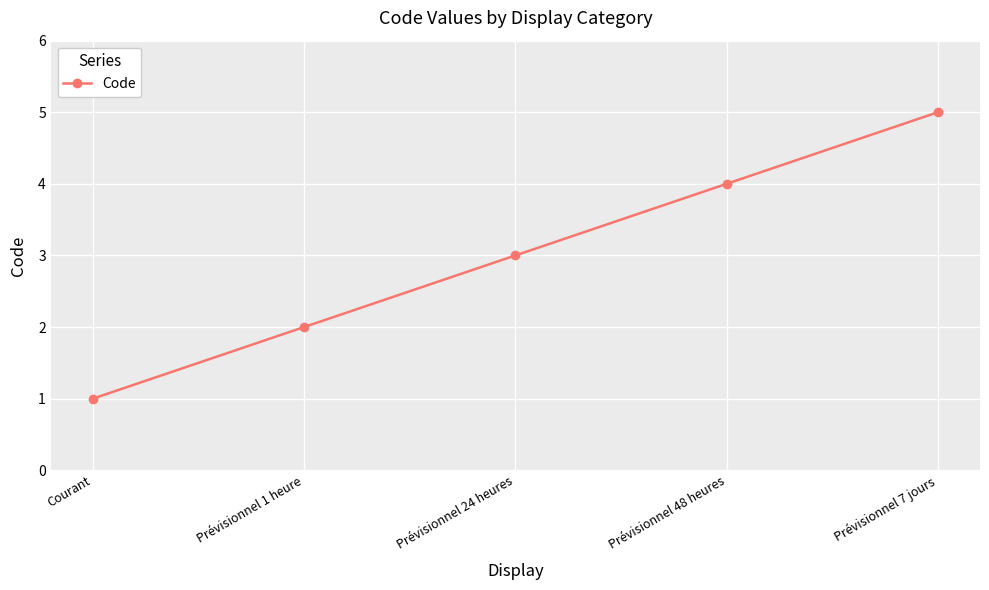

Which has a higher value, Courant or Prévisionnel 1 heure?

Prévisionnel 1 heure